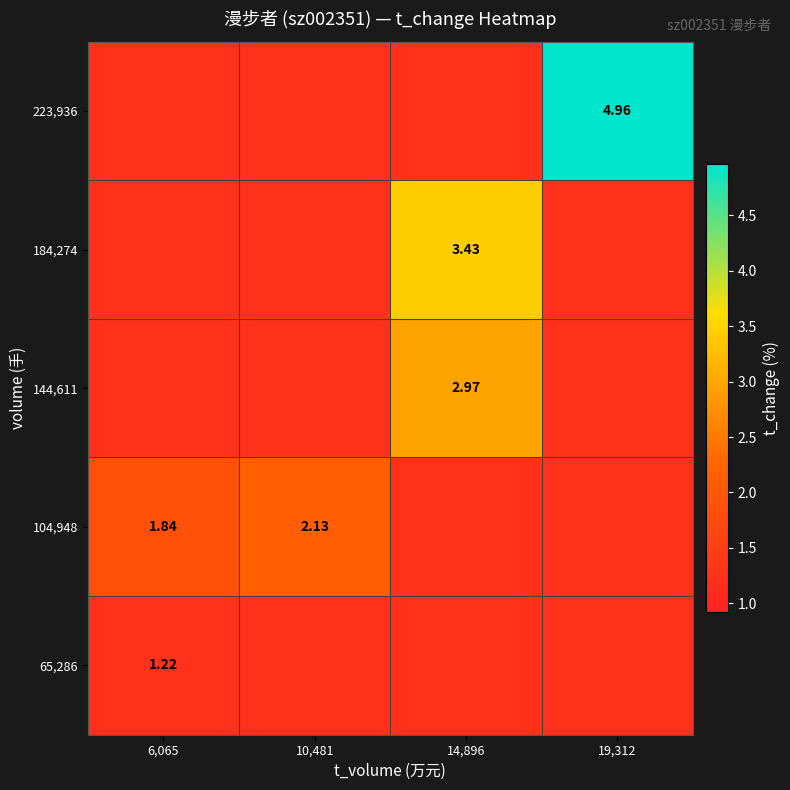

Which category has the highest value across all series?

19,312